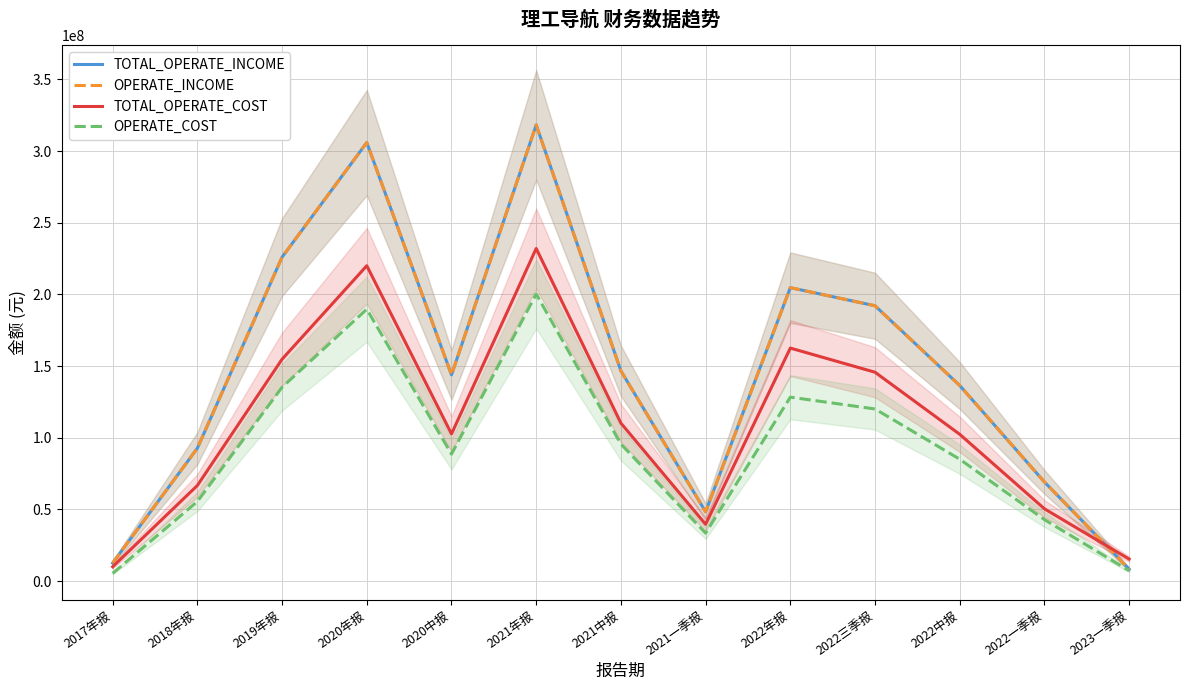

What is the label of the 9th point from the right?

2020中报